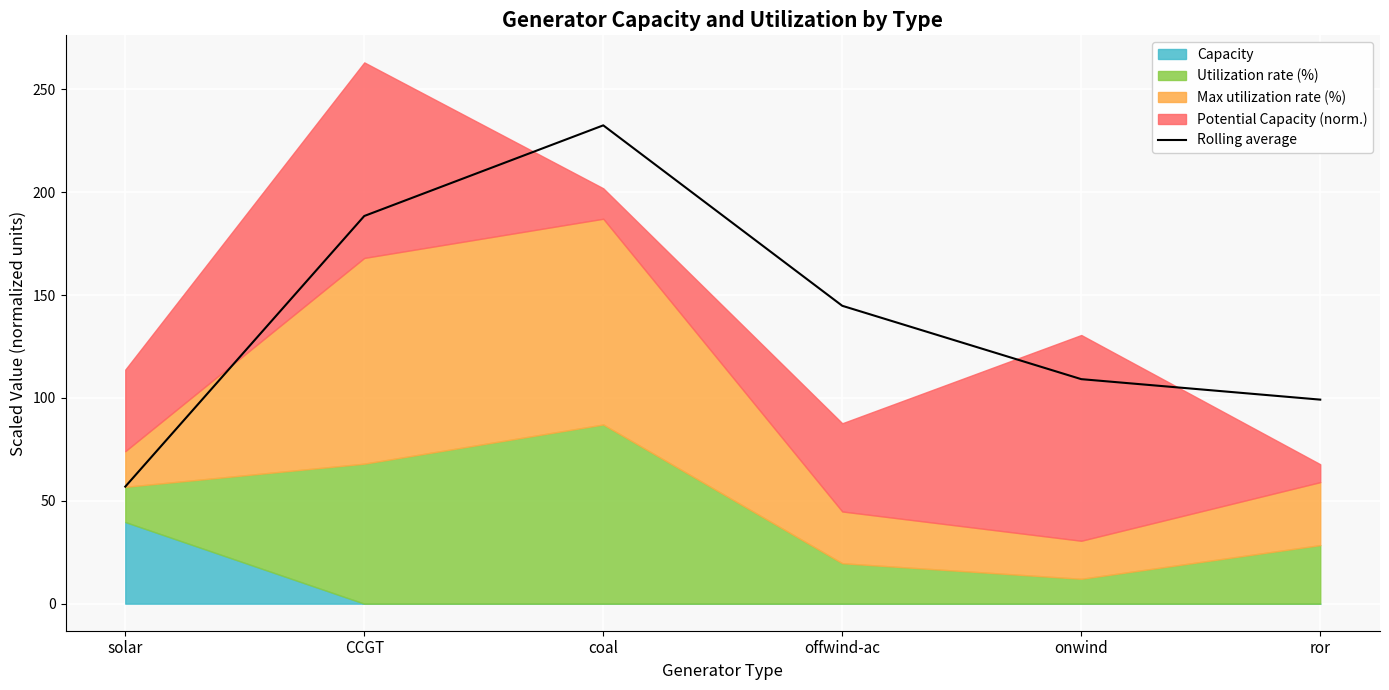

What is the sum of all values?

830.9